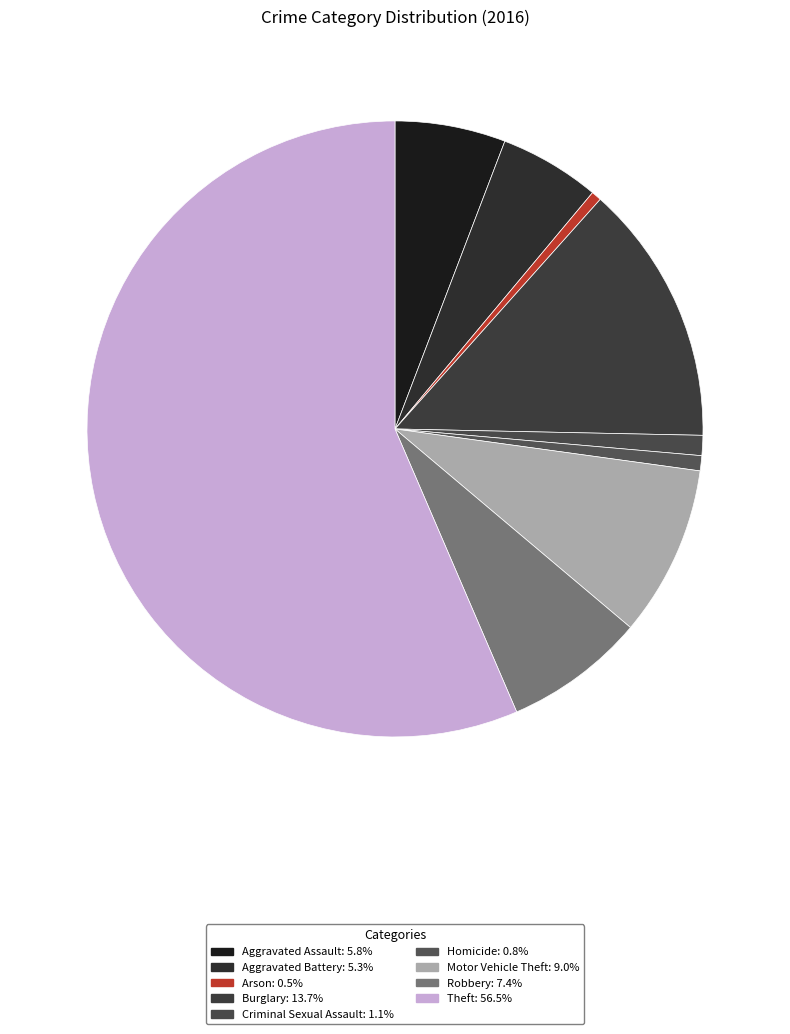

Is there any slice that represents more than half of the pie?

Yes